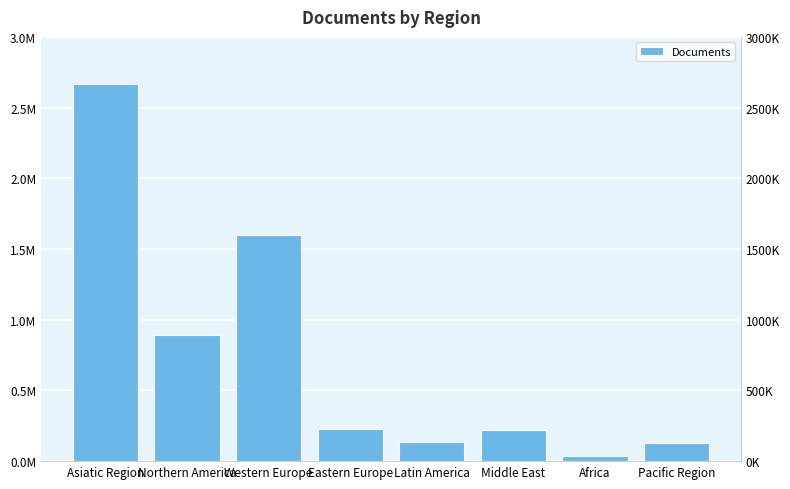

How many bars are there in total?

8